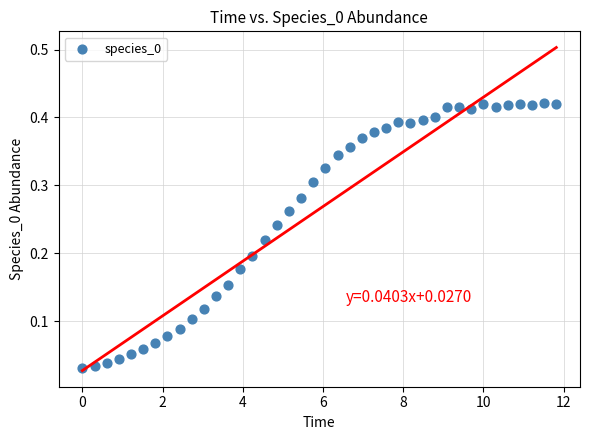

What is the range of X values (max minus min)?

11.8